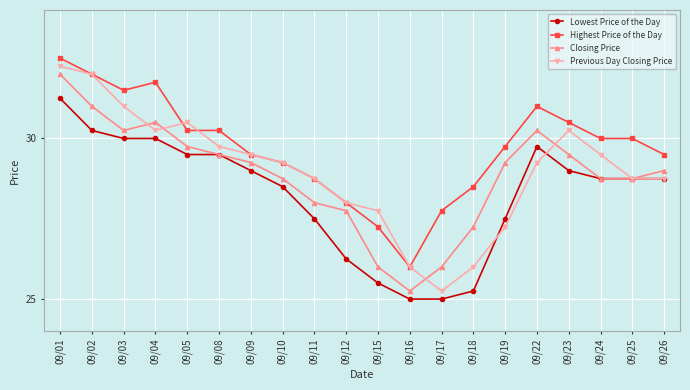

Which series has the largest total across all categories?

Highest Price of the Day